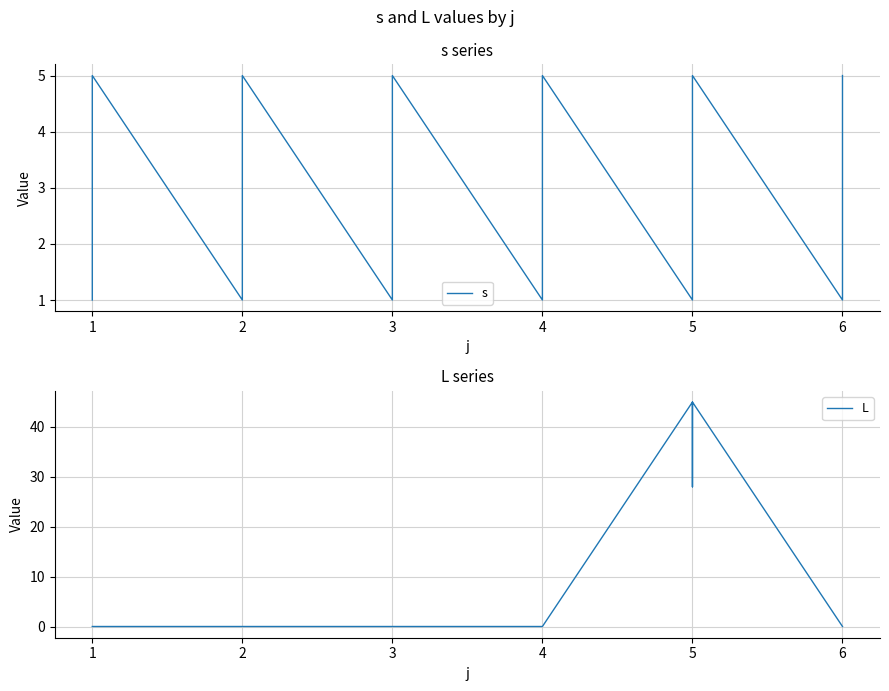

How many values in the s series exceed 3?

12